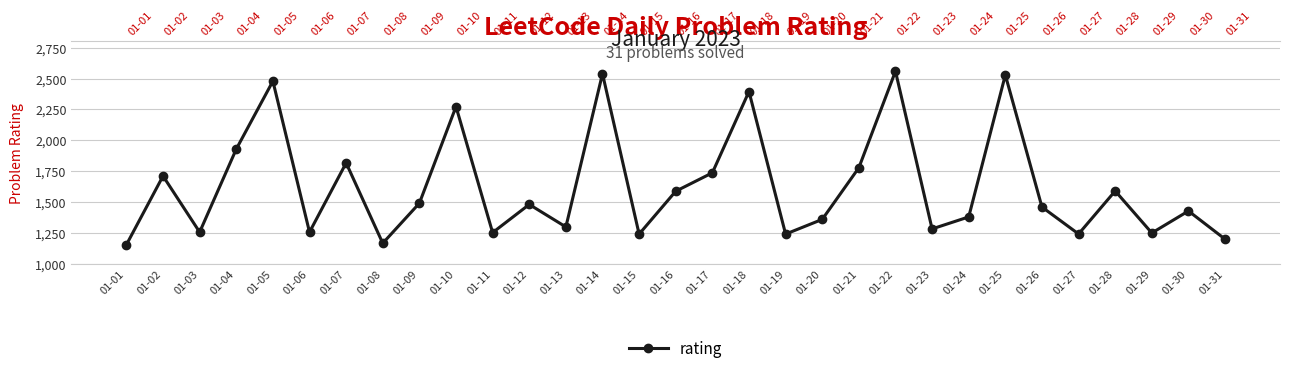

How many lines are shown in the chart?

1